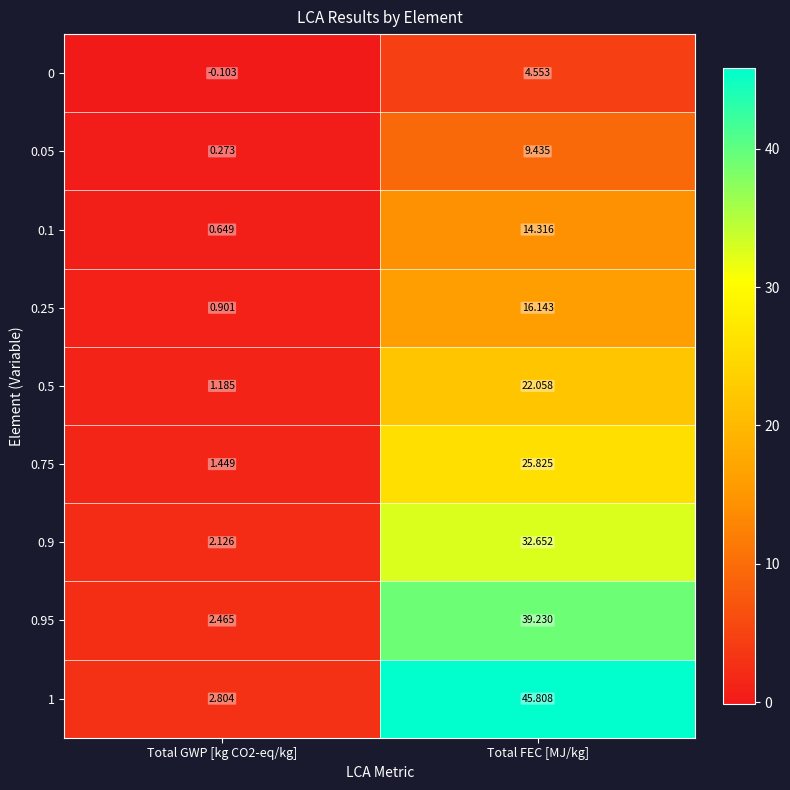

Is the value of 0.25 at Total FEC [MJ/kg] greater than the value of 0.1 at Total FEC [MJ/kg]?

Yes